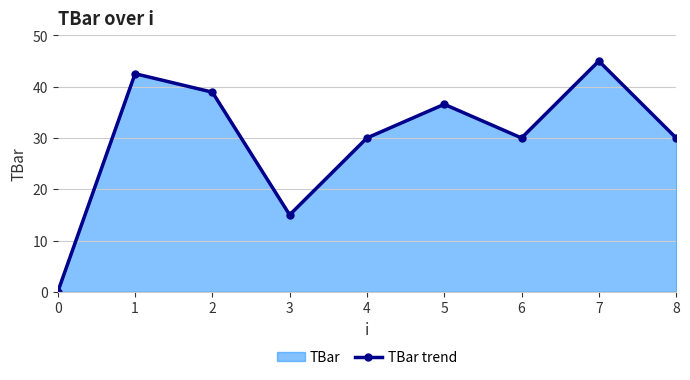

Reading left to right, transcribe all the data shown in this chart.

0.0	42.5	38.9	15.0	30.0	36.6	30.0	45.0	30.0